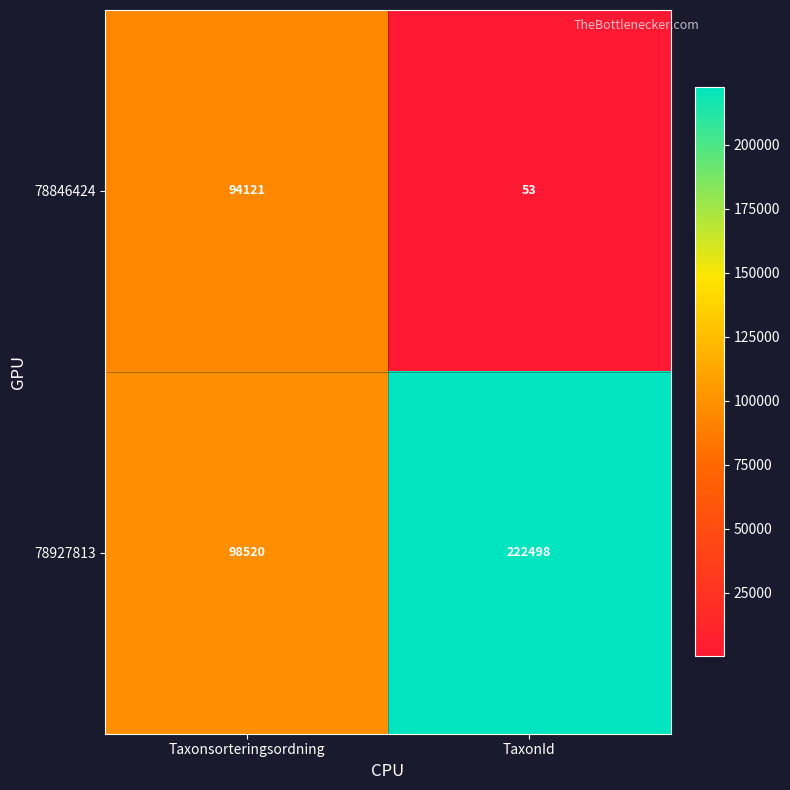

At how many categories does at least one series exceed 100285?

1